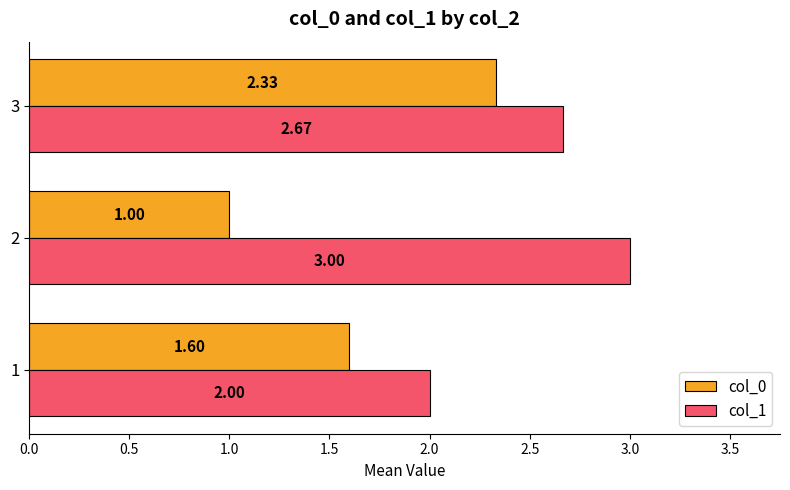

Which series has the largest total across all categories?

col_1